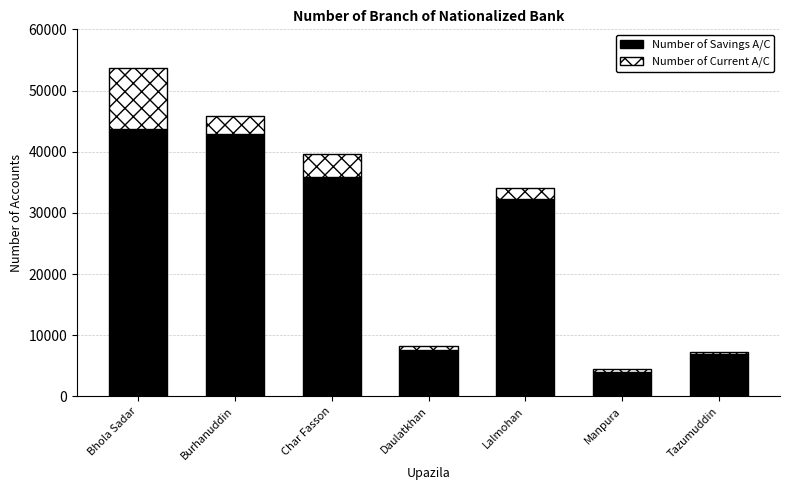

The value of Number of Savings A/C at Bhola Sadar is 43791. True or false?

True